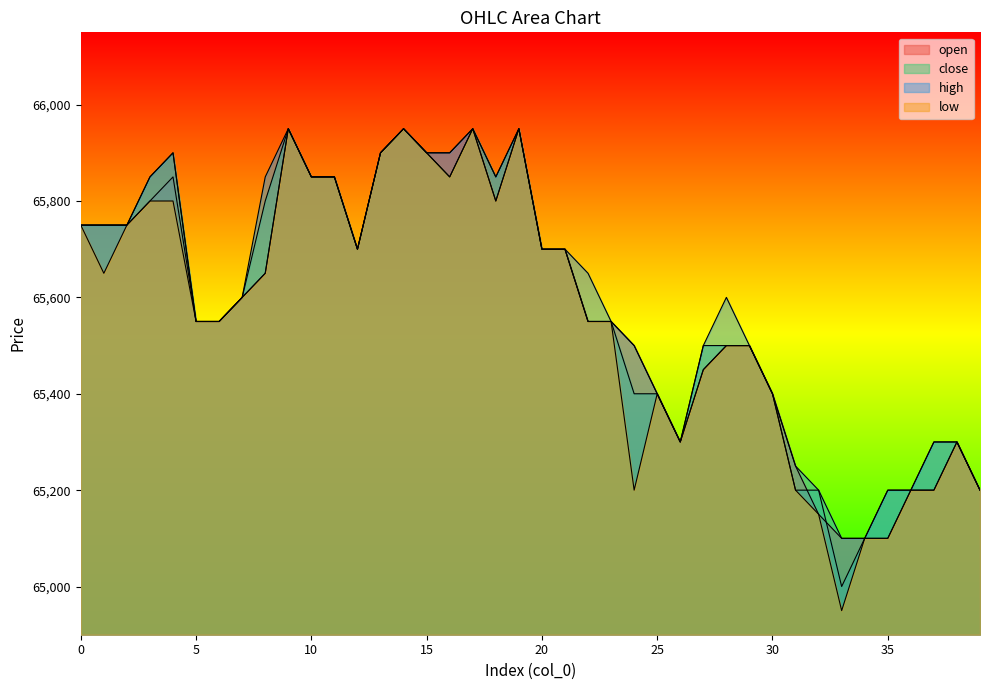

What value does the low series have at 10?

65850